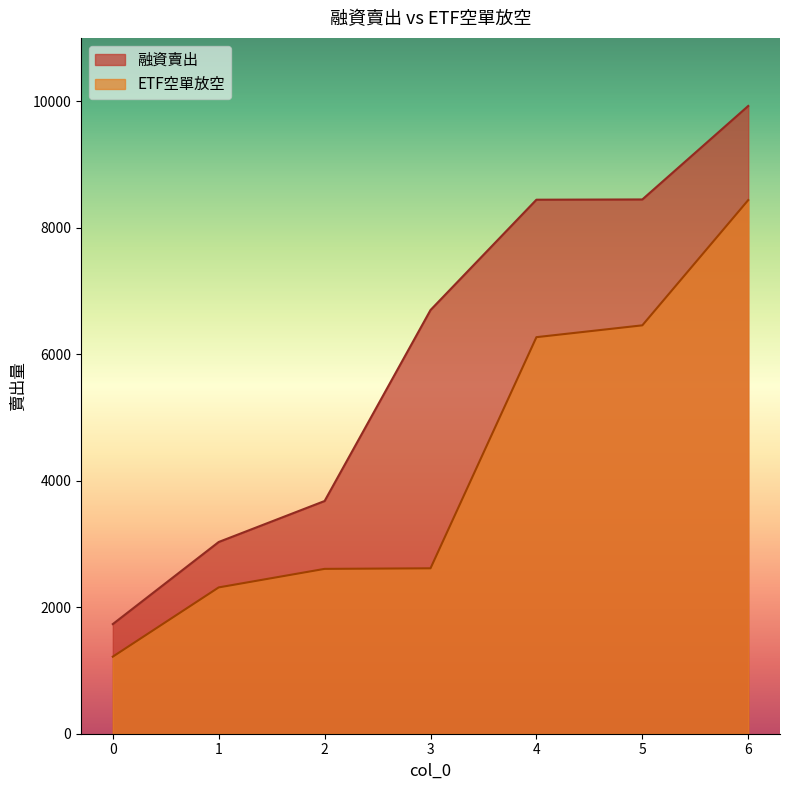

Reading right to left, transcribe all the data shown in this chart.

融資賣出: 9924	8446	8442	6698	3679	3031	1733
ETF空單放空: 8436	6456	6269	2615	2606	2313	1218